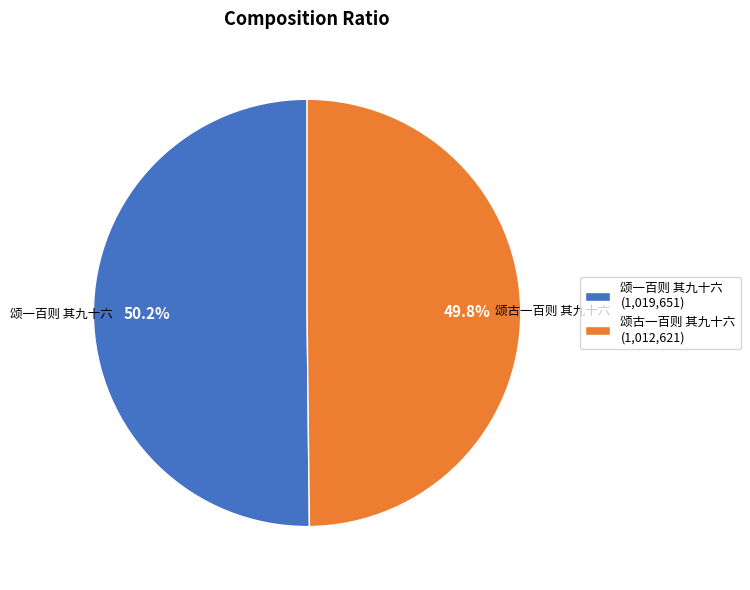

Is the sum of 颂古一百则 其九十六 and 颂一百则 其九十六 greater than half?

Yes